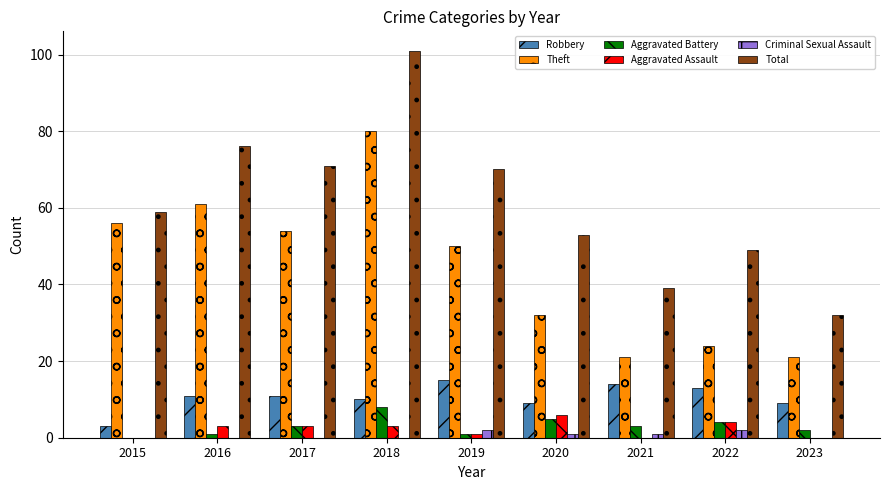

What is the sum of all Robbery values?

95